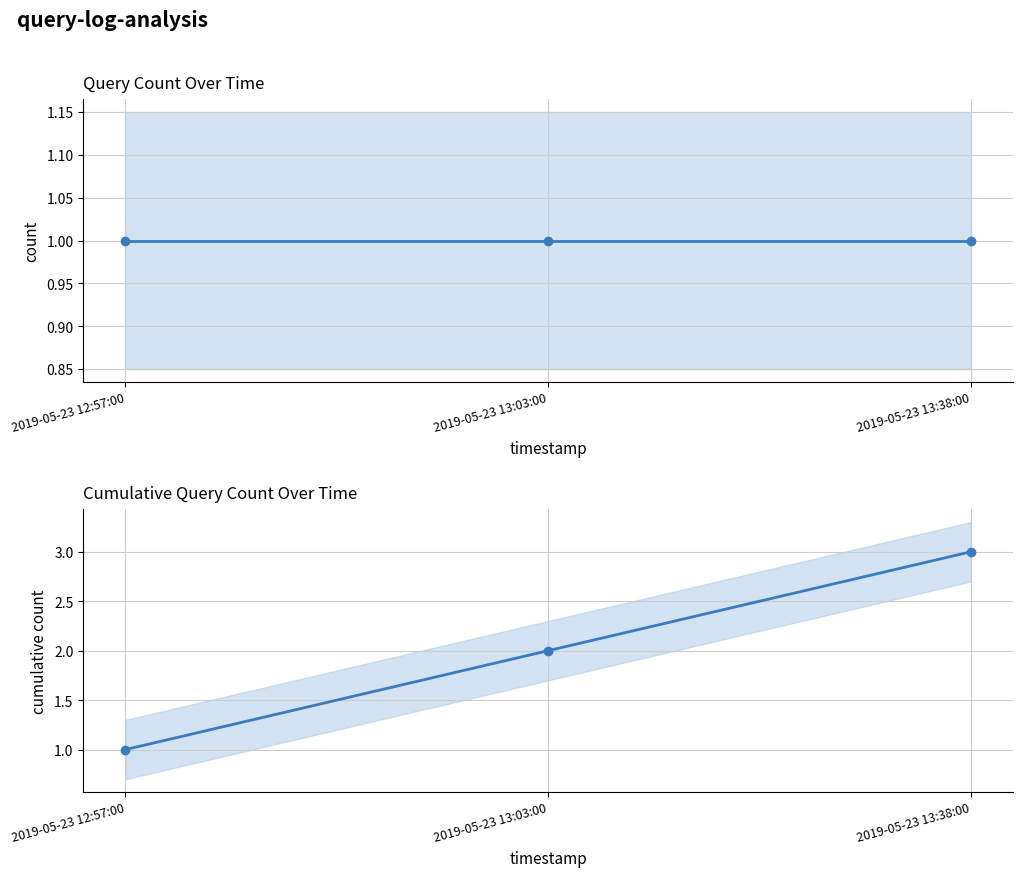

At which label is query_count closest to 1?

2019-05-23 12:57:00